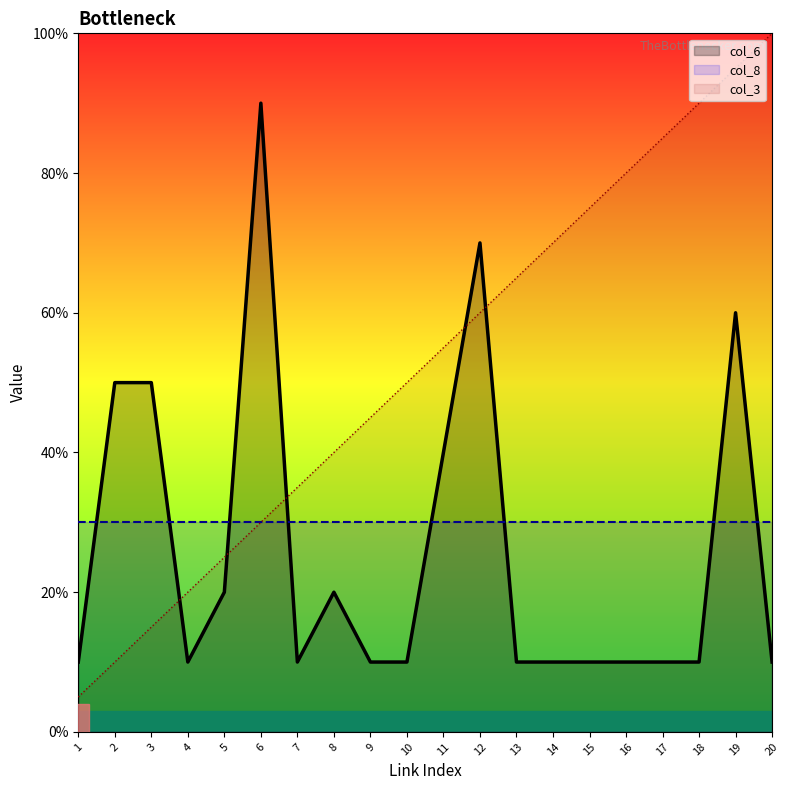

Does the chart display data point markers on the line(s)?

No